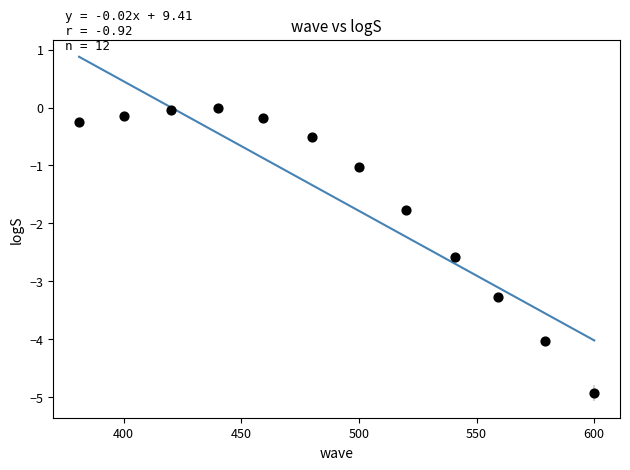

What Y value in the scatter plot is closest to -2?

-1.8